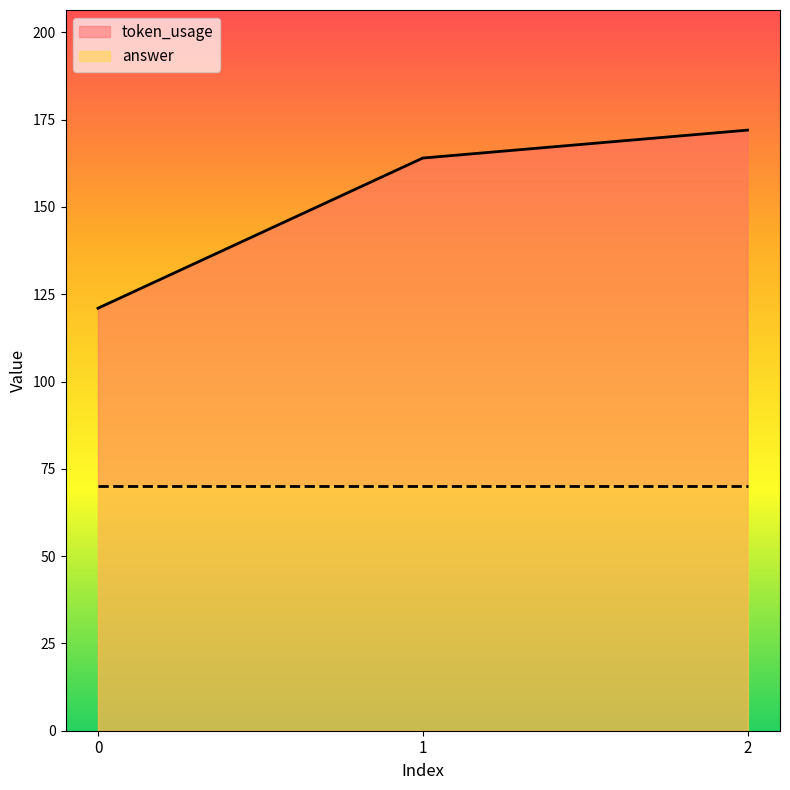

What is the smallest value displayed?

70